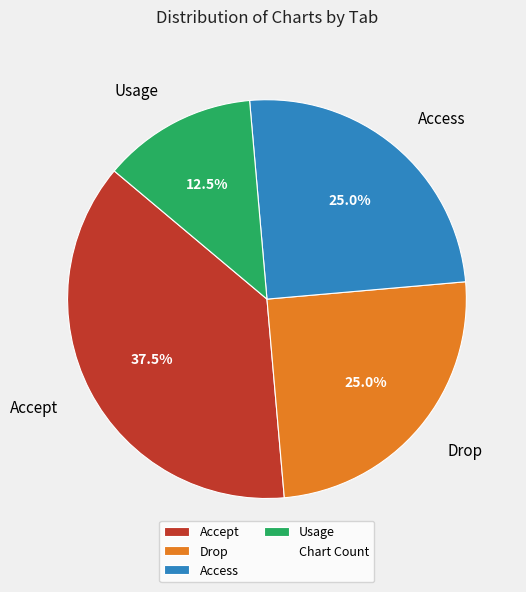

To the nearest percent, what is the difference between the largest and smallest slice percentages?

25%